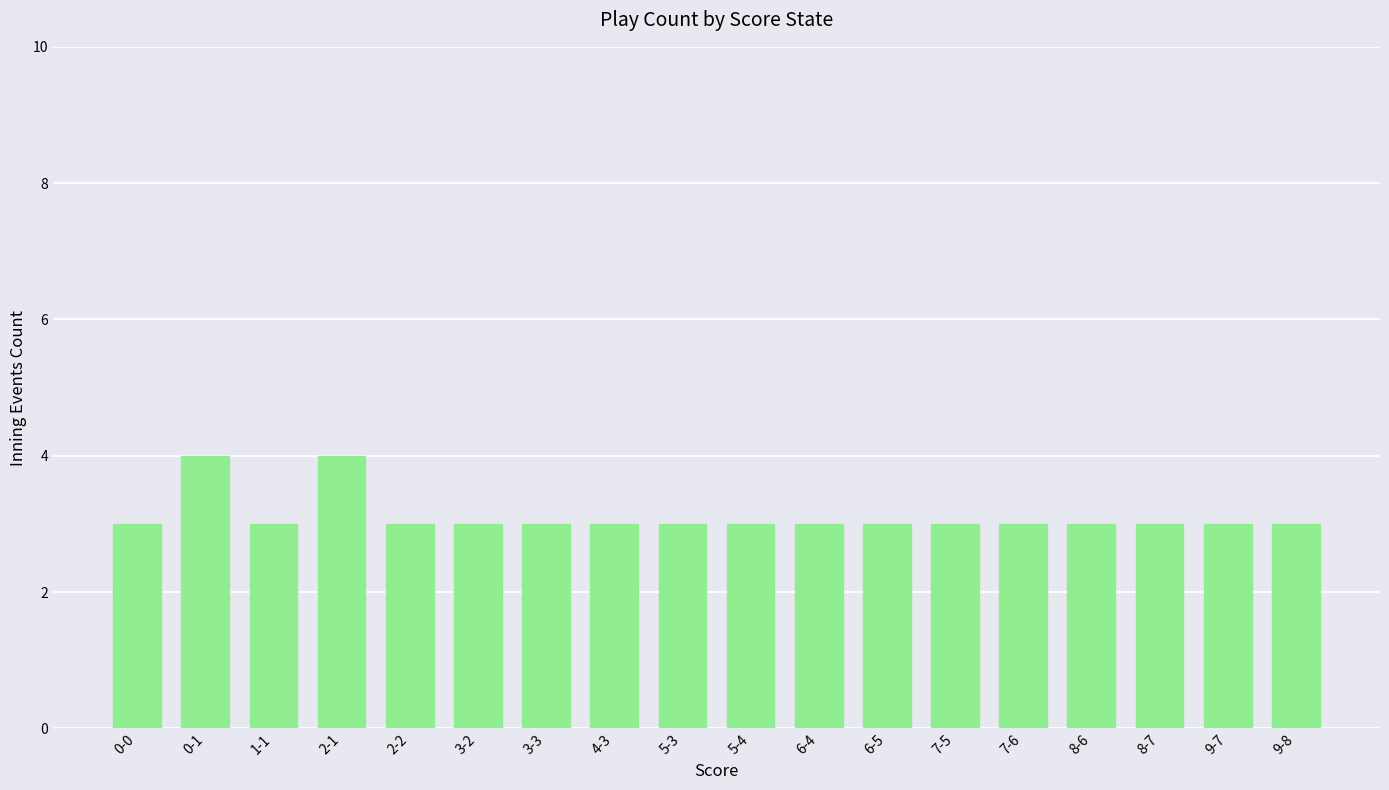

Is it true that the value at 5-3 is 5?

False